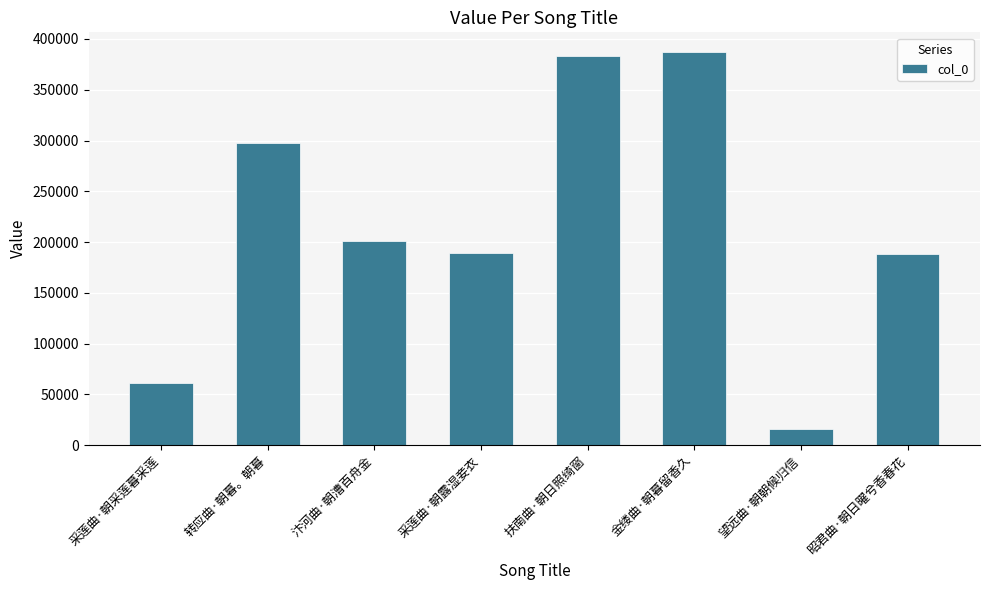

Where is the data nearest to the value 201388?

汴河曲·朝漕百舟金